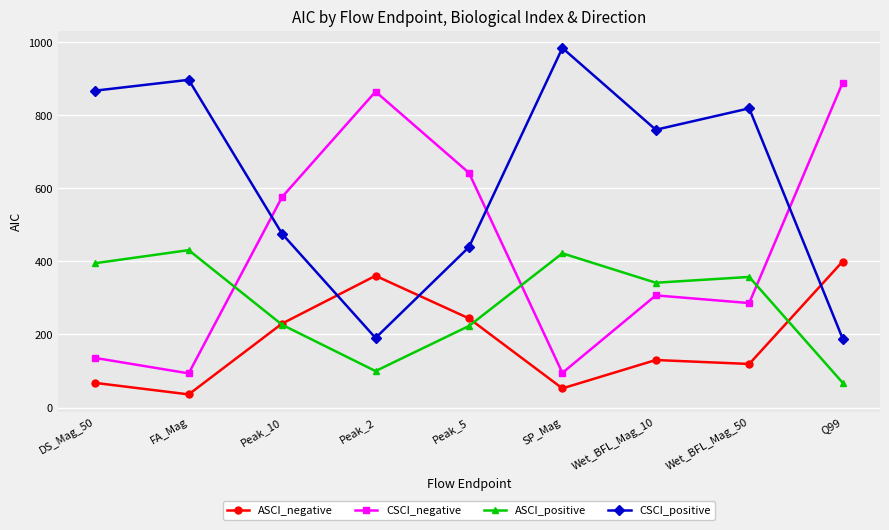

After their last crossing, which series has the higher values: CSCI_positive or ASCI_negative?

ASCI_negative